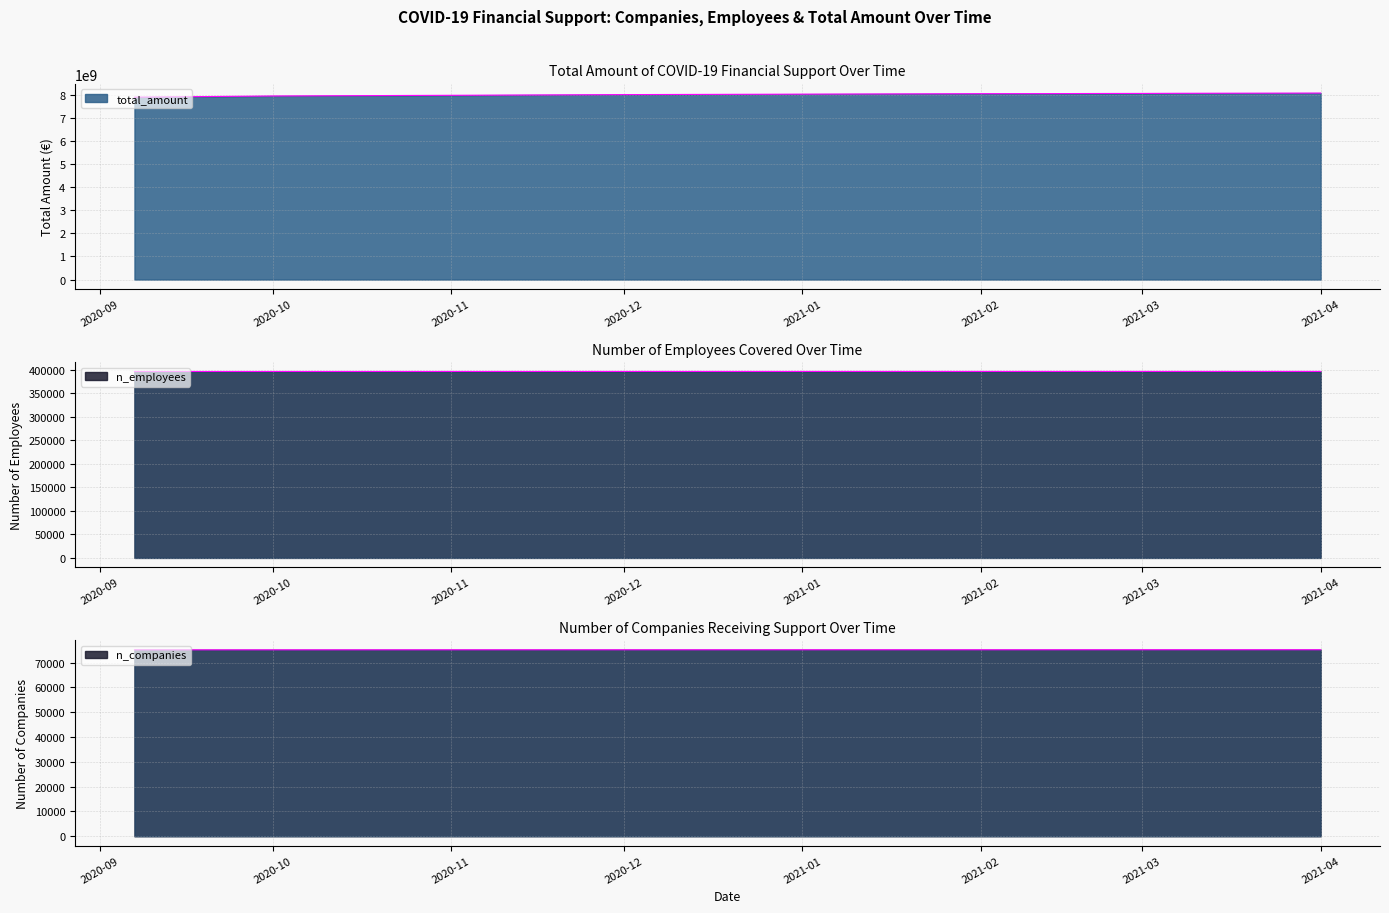

At how many categories does at least one series exceed 6116543244?

15